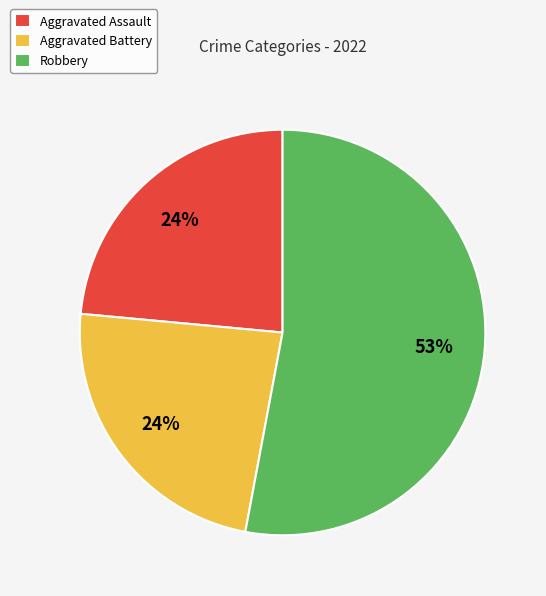

To the nearest percent, what percentage of the pie is Aggravated Assault?

24%